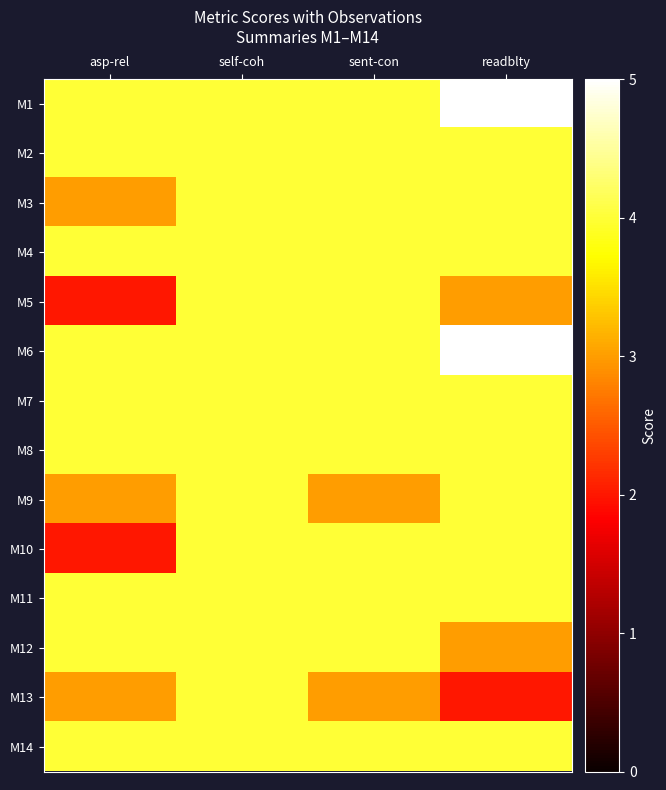

Reading left to right, what are all the values shown in this chart?

M1: asp-rel=4	self-coh=4	sent-con=4	readblty=5
M2: asp-rel=4	self-coh=4	sent-con=4	readblty=4
M3: asp-rel=3	self-coh=4	sent-con=4	readblty=4
M4: asp-rel=4	self-coh=4	sent-con=4	readblty=4
M5: asp-rel=2	self-coh=4	sent-con=4	readblty=3
M6: asp-rel=4	self-coh=4	sent-con=4	readblty=5
M7: asp-rel=4	self-coh=4	sent-con=4	readblty=4
M8: asp-rel=4	self-coh=4	sent-con=4	readblty=4
M9: asp-rel=3	self-coh=4	sent-con=3	readblty=4
M10: asp-rel=2	self-coh=4	sent-con=4	readblty=4
M11: asp-rel=4	self-coh=4	sent-con=4	readblty=4
M12: asp-rel=4	self-coh=4	sent-con=4	readblty=3
M13: asp-rel=3	self-coh=4	sent-con=3	readblty=2
M14: asp-rel=4	self-coh=4	sent-con=4	readblty=4